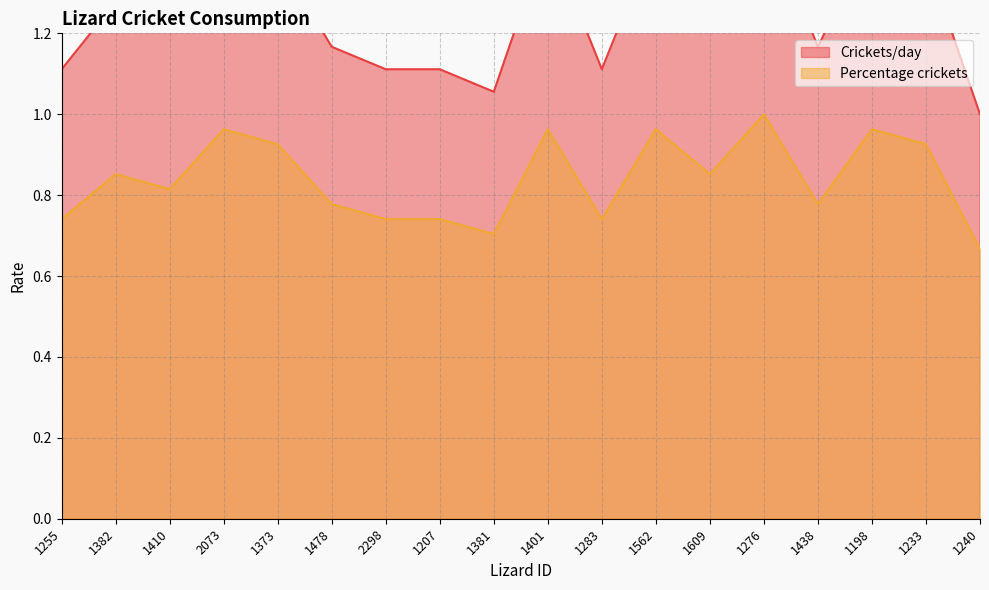

Reading right to left, transcribe all the data shown in this chart.

Crickets/day: 1240=1.0	1233=1.4	1198=1.4	1438=1.2	1276=1.5	1609=1.3	1562=1.4	1283=1.1	1401=1.4	1381=1.1	1207=1.1	2298=1.1	1478=1.2	1373=1.4	2073=1.4	1410=1.2	1382=1.3	1255=1.1
Percentage crickets: 1240=0.7	1233=0.9	1198=1.0	1438=0.8	1276=1.0	1609=0.9	1562=1.0	1283=0.7	1401=1.0	1381=0.7	1207=0.7	2298=0.7	1478=0.8	1373=0.9	2073=1.0	1410=0.8	1382=0.9	1255=0.7